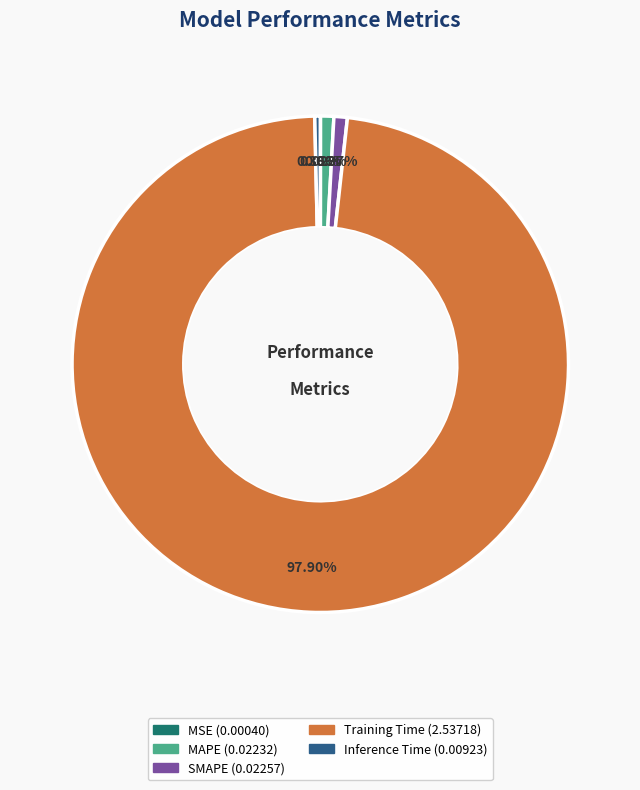

Combined, do MAPE and Training Time account for over 50%?

Yes